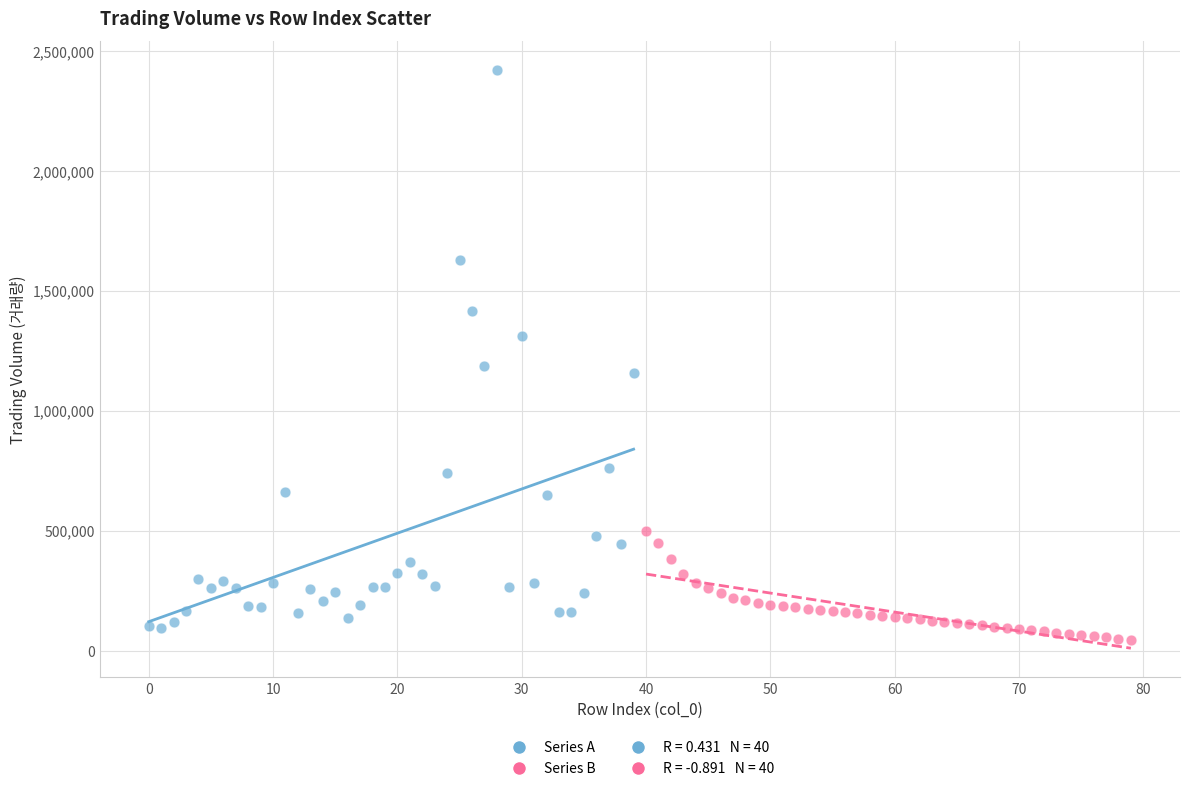

Which series has the largest Y range (max minus min)?

Series A